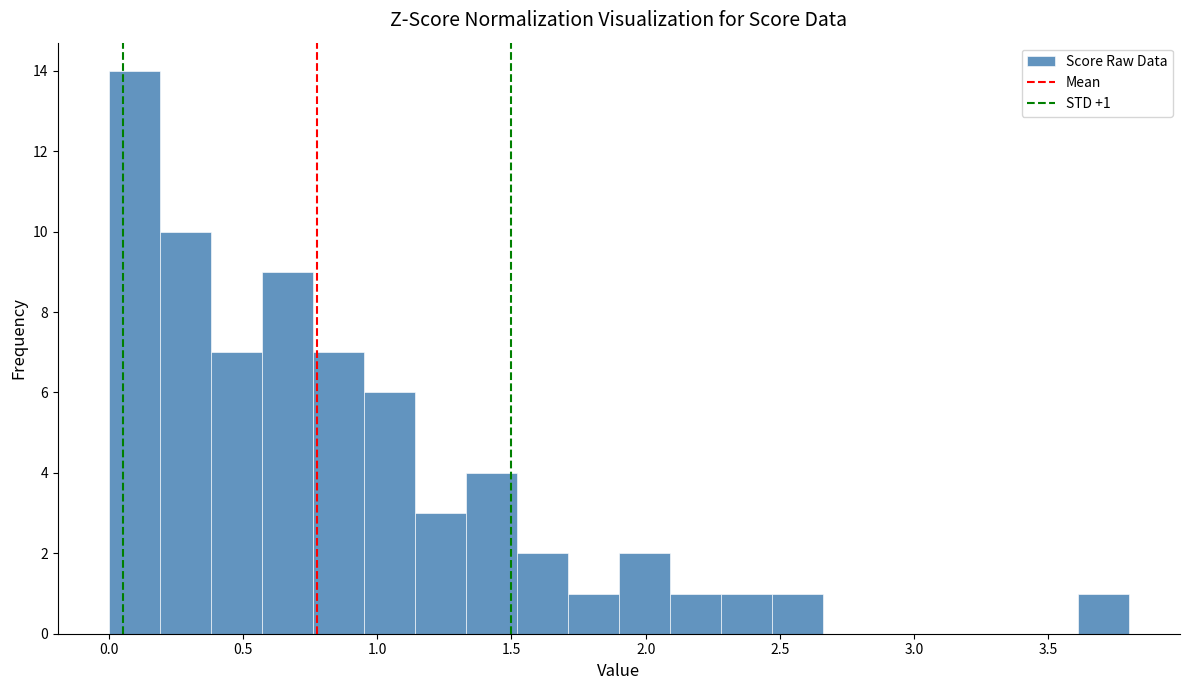

Around what value on the x-axis is the tallest bar? Give the approximate position of its centre, as read against the axis.

0.10